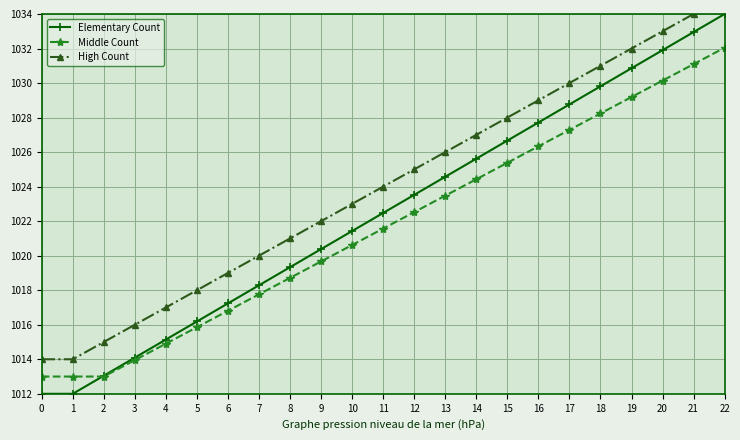

Reading right to left, transcribe all the data shown in this chart.

Elementary Count: 22=1034.0	21=1033.0	20=1031.9	19=1030.9	18=1029.8	17=1028.8	16=1027.7	15=1026.7	14=1025.6	13=1024.6	12=1023.5	11=1022.5	10=1021.4	9=1020.4	8=1019.3	7=1018.3	6=1017.2	5=1016.2	4=1015.1	3=1014.1	2=1013.0	1=1012.0	0=1012.0
Middle Count: 22=1032.0	21=1031.1	20=1030.1	19=1029.2	18=1028.2	17=1027.3	16=1026.3	15=1025.4	14=1024.4	13=1023.5	12=1022.5	11=1021.6	10=1020.6	9=1019.7	8=1018.7	7=1017.8	6=1016.8	5=1015.9	4=1014.9	3=1014.0	2=1013.0	1=1013.0	0=1013.0
High Count: 22=1035.0	21=1034.0	20=1033.0	19=1032.0	18=1031.0	17=1030.0	16=1029.0	15=1028.0	14=1027.0	13=1026.0	12=1025.0	11=1024.0	10=1023.0	9=1022.0	8=1021.0	7=1020.0	6=1019.0	5=1018.0	4=1017.0	3=1016.0	2=1015.0	1=1014.0	0=1014.0